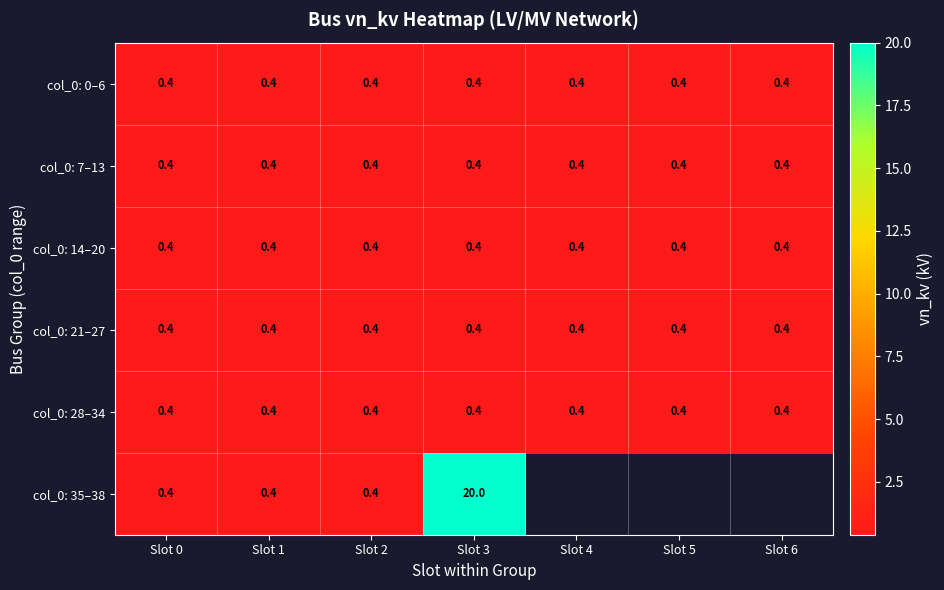

At which category is the sum across all series the highest?

Slot 3